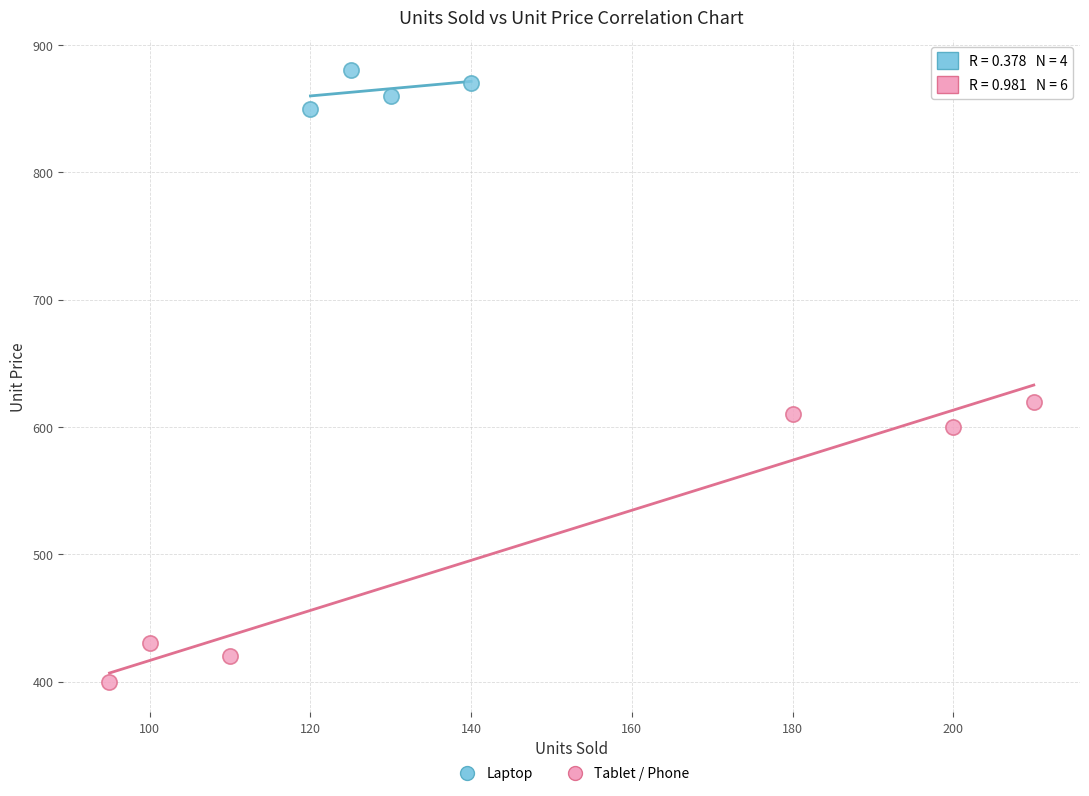

Which series contains the highest Y value?

Laptop